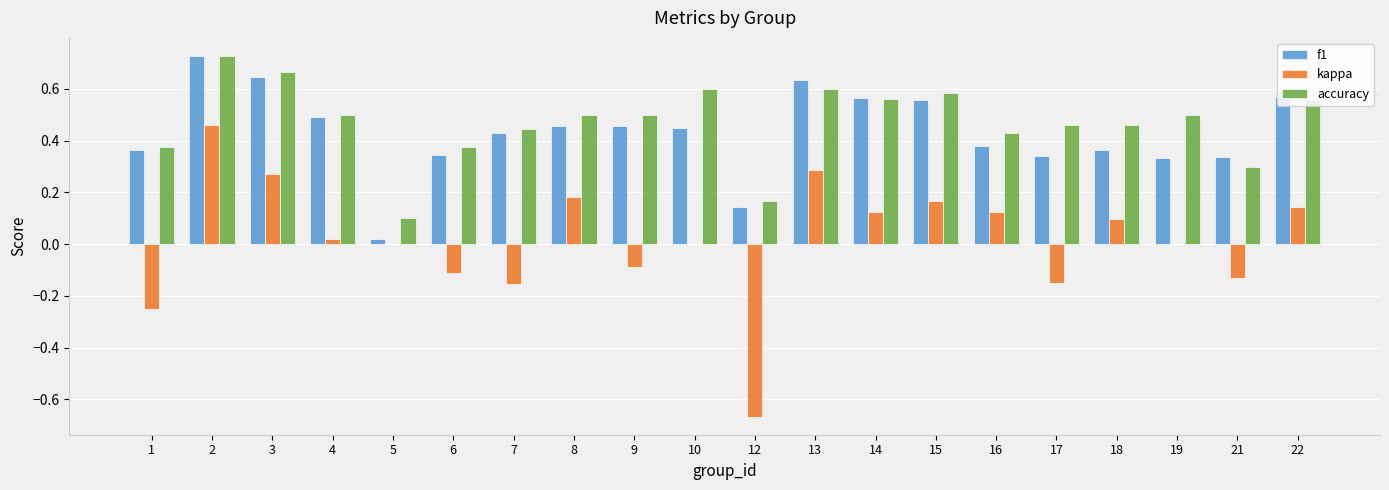

Which series has the largest total across all categories?

accuracy